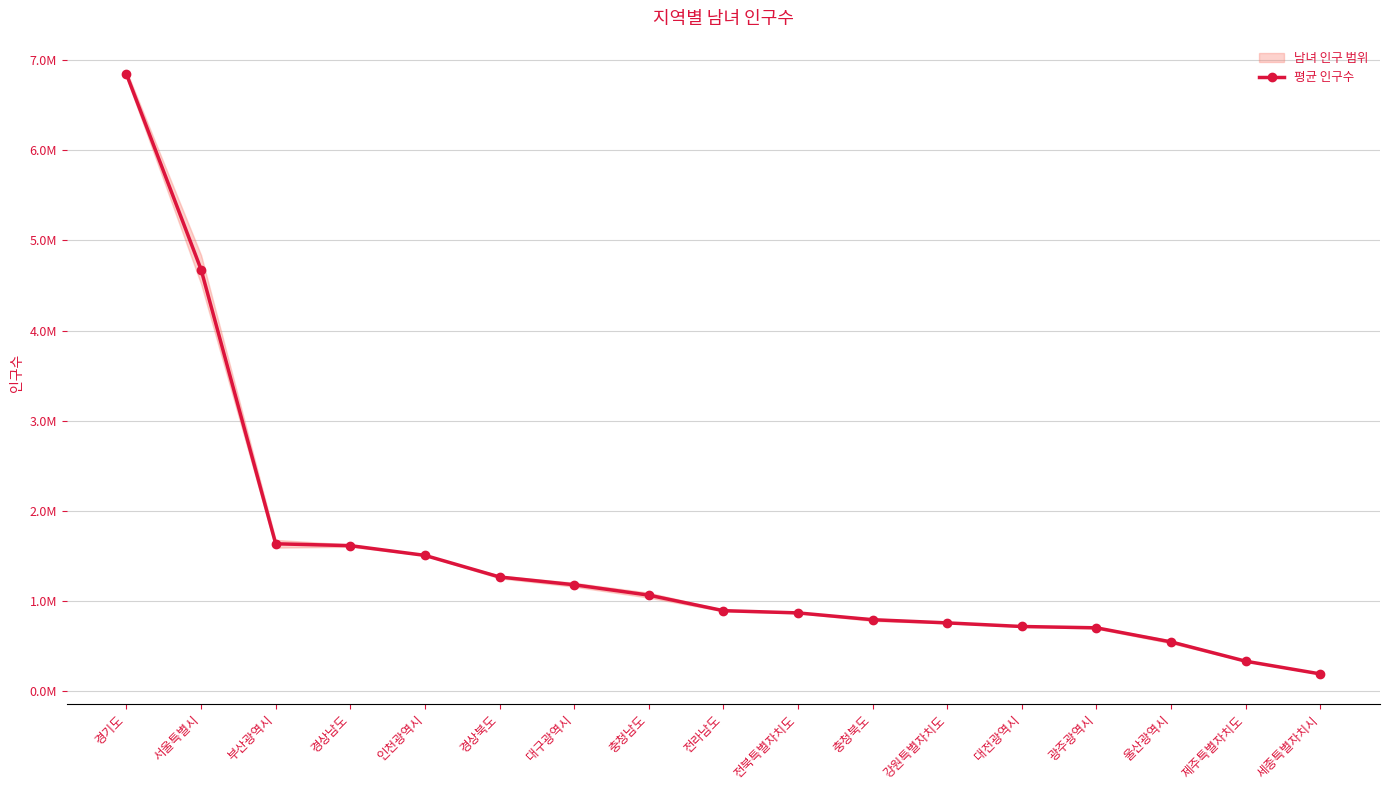

Is this an area chart (filled region under the line)?

No